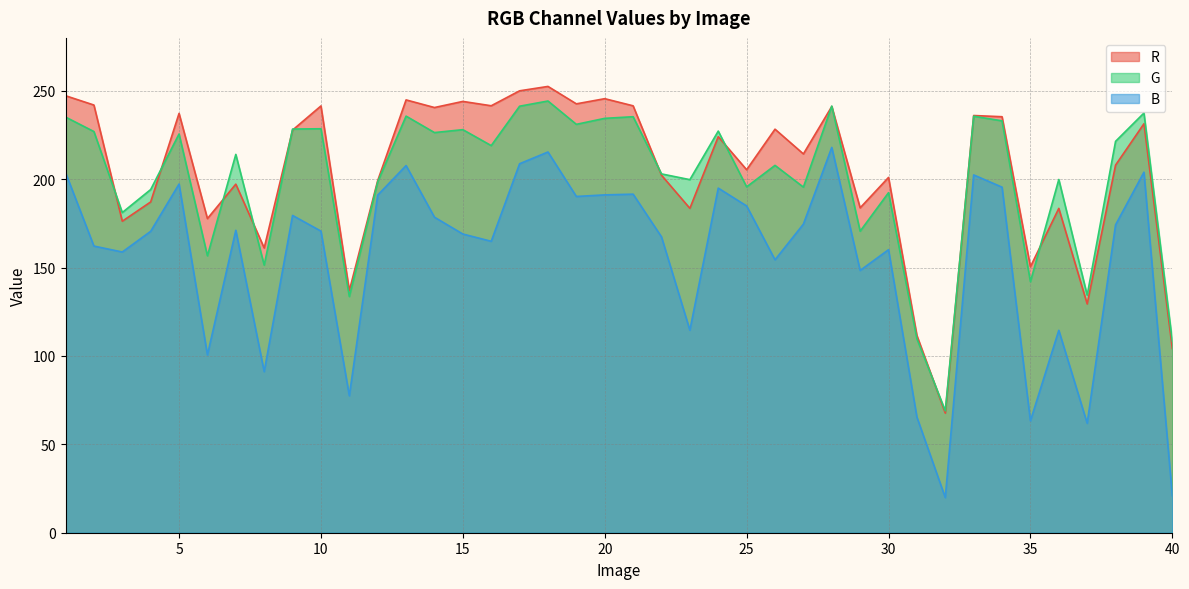

How many interior local valleys does the B series have?

12